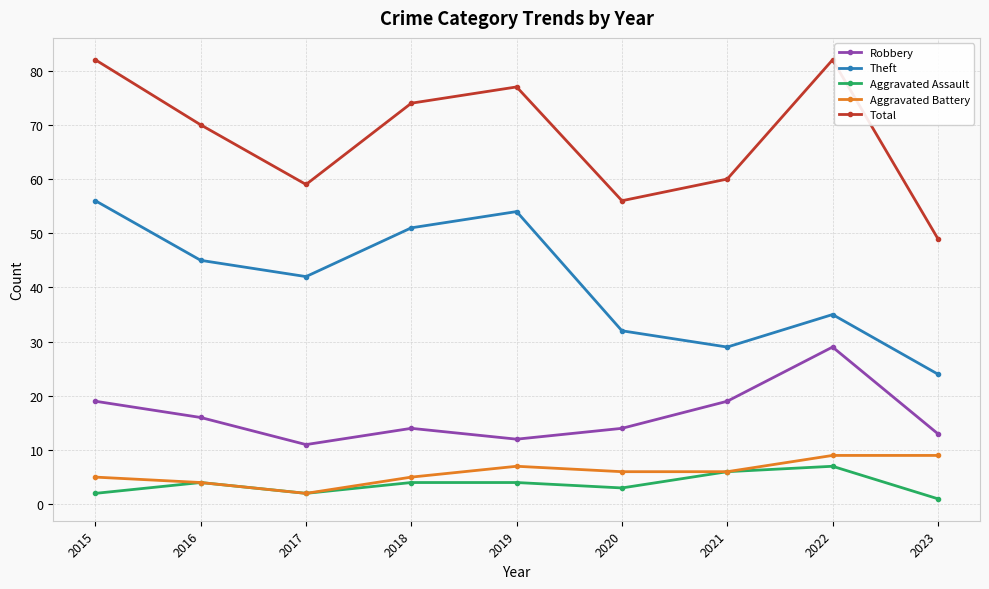

What is the minimum value for Aggravated Battery?

2